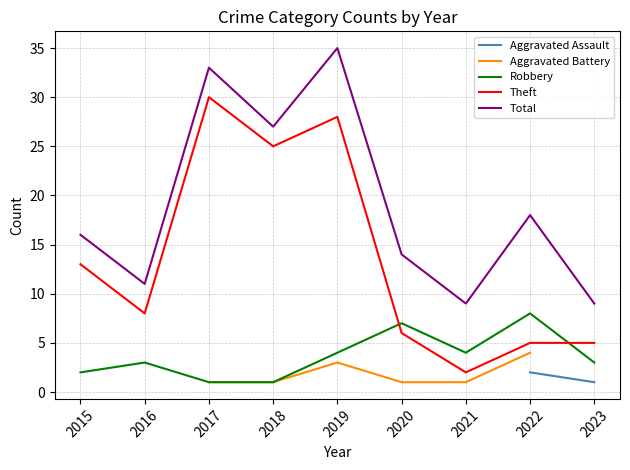

In Total, how many points are lower than both neighbors (excluding endpoints)?

3